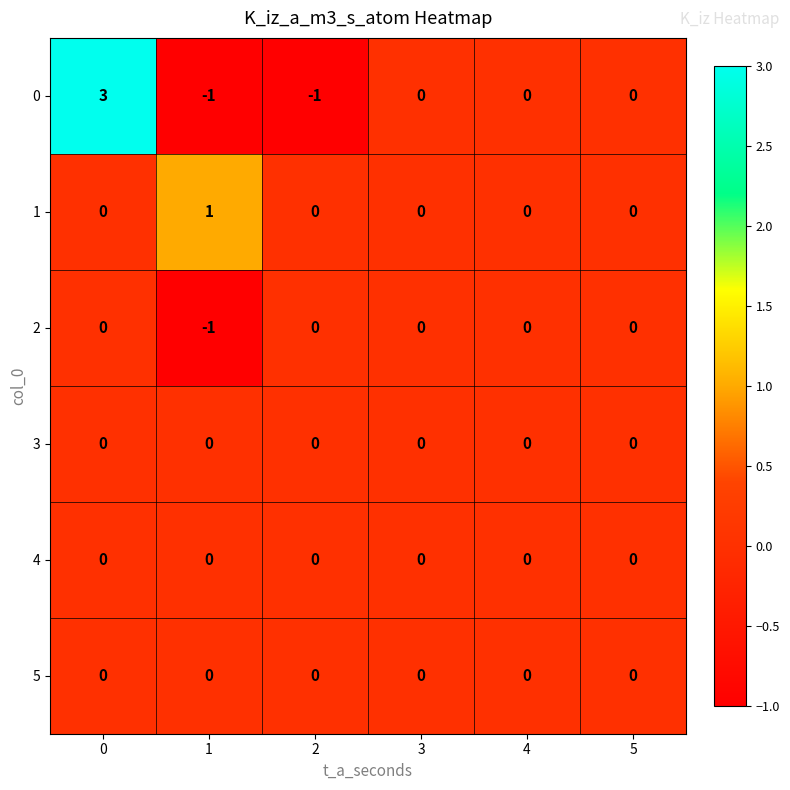

Count the 2 values in the range 0 to 1.

5